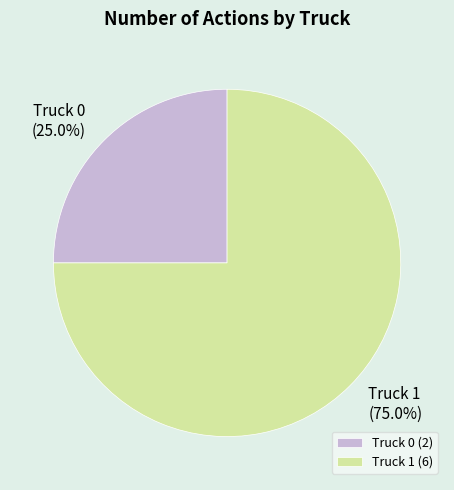

Which slice is the largest?

Truck 1